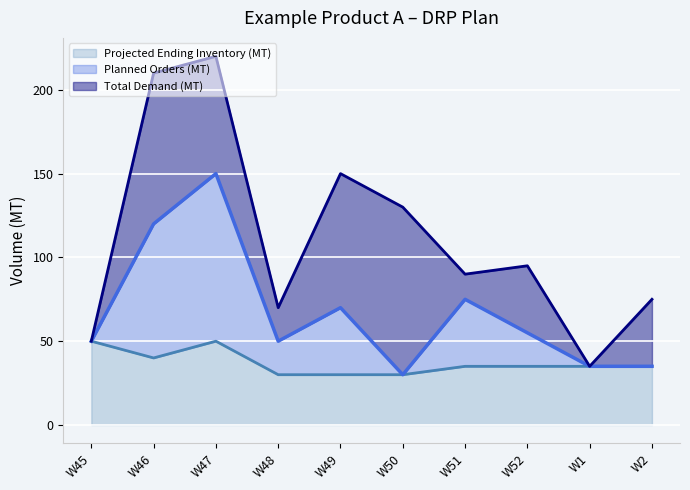

Between W1 and W50, which is larger?

W1